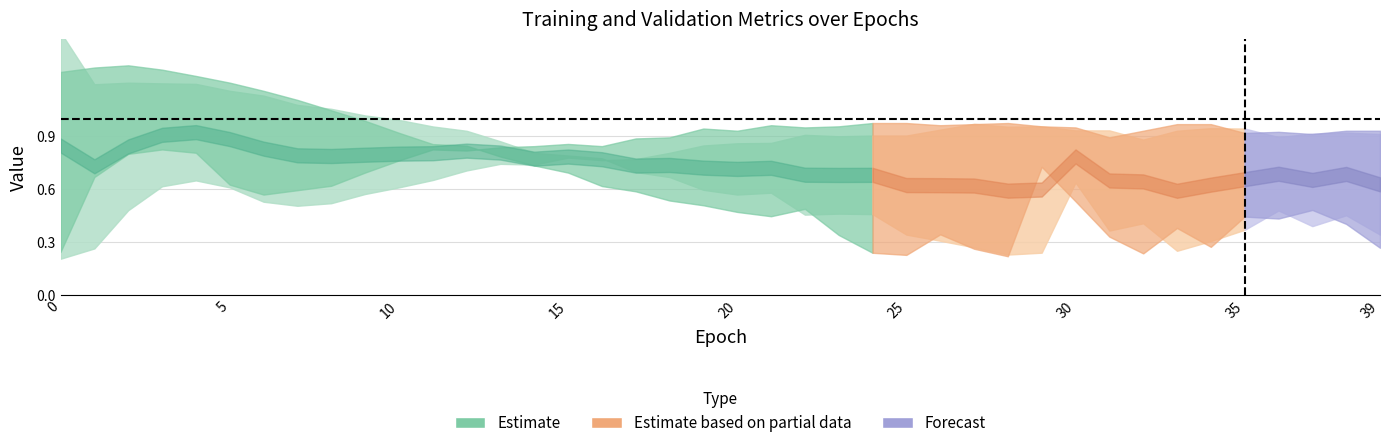

At how many categories does at least one series exceed 1?

10